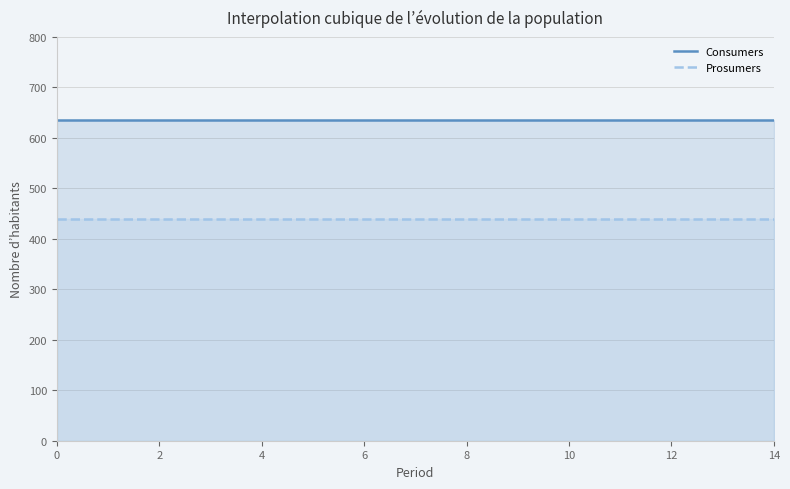

What is the total value across all series at 4?

1075